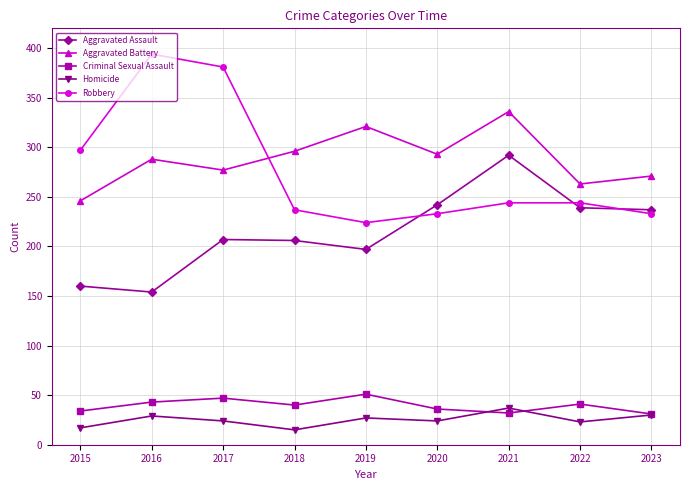

How many values in the Criminal Sexual Assault series are below 40?

4